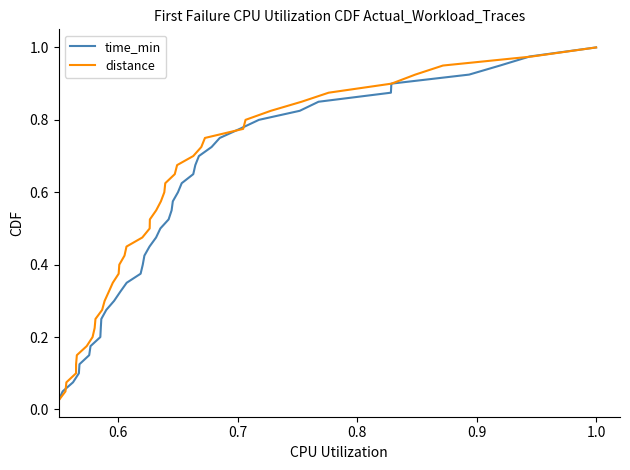

How many lines are shown in the chart?

2